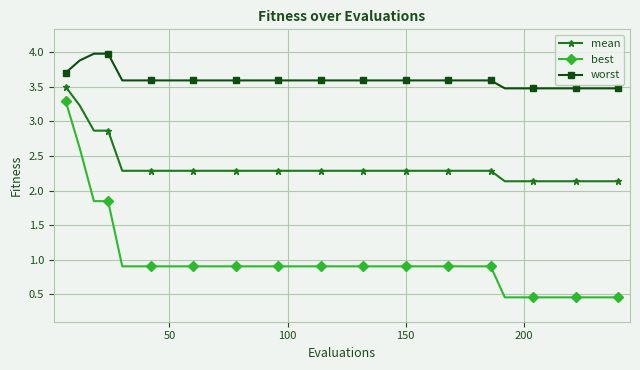

What is the difference between the second highest and minimum values in the best series?

2.2